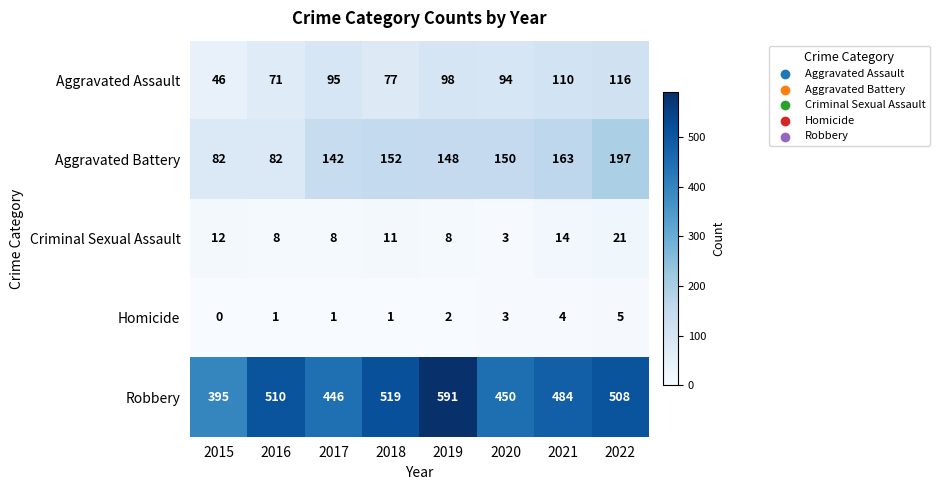

Which series changed the most between 2016 and 2018?

Aggravated Battery